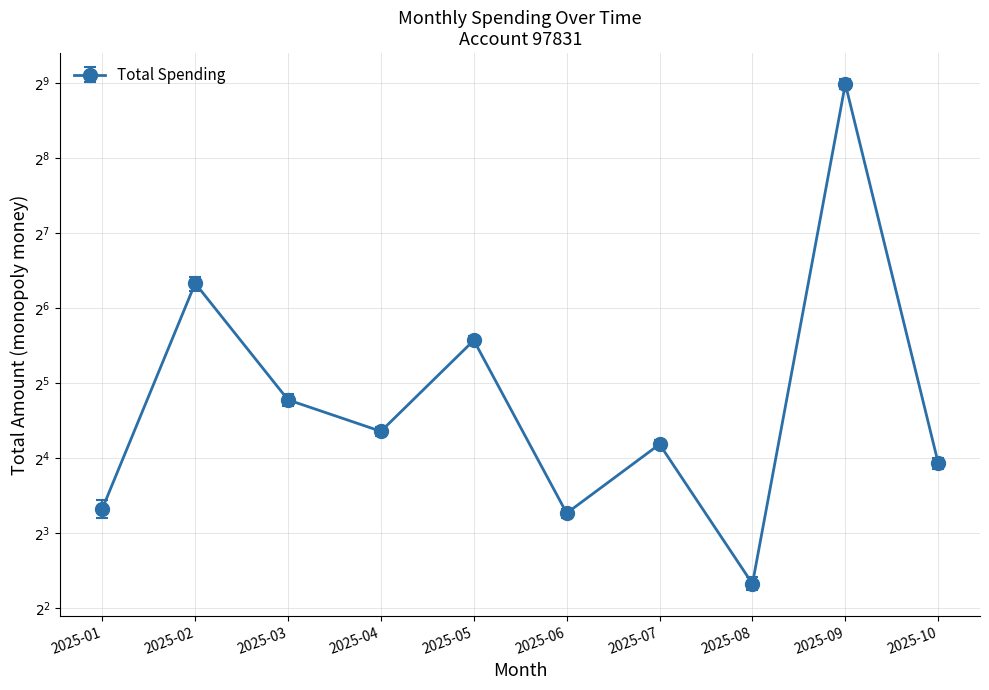

How many points are higher than both their immediate neighbors (excluding endpoints)?

4